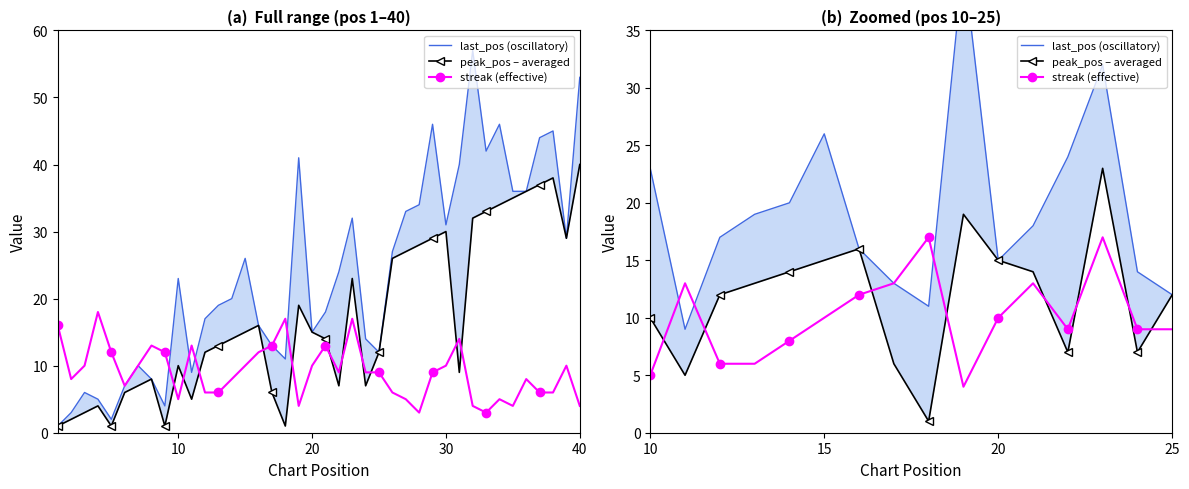

Rank the series by their maximum value, from lowest to highest.

streak (effective), peak_pos – averaged, last_pos (oscillatory)